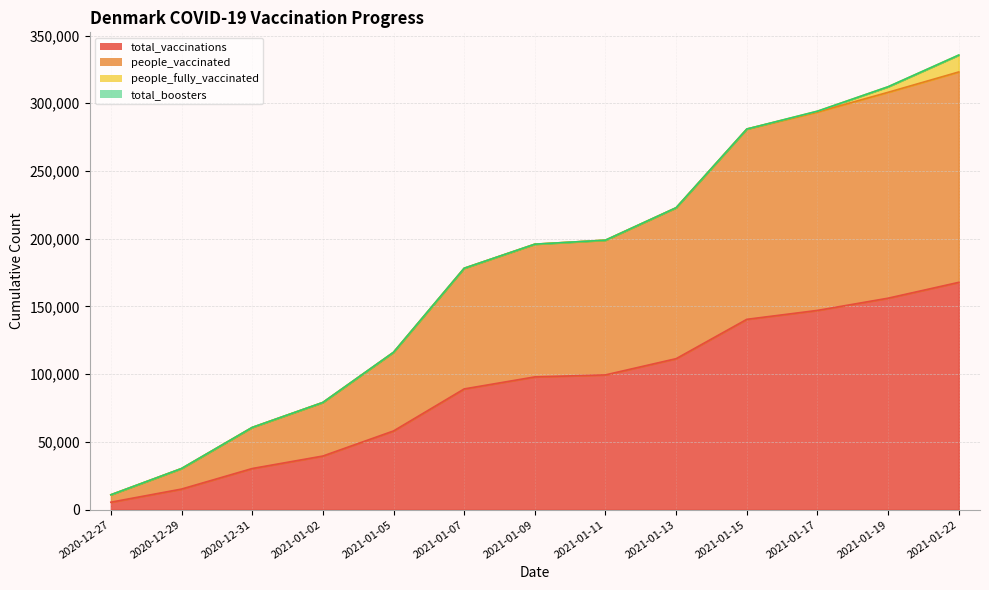

What is the highest value of the people_vaccinated series?

323105